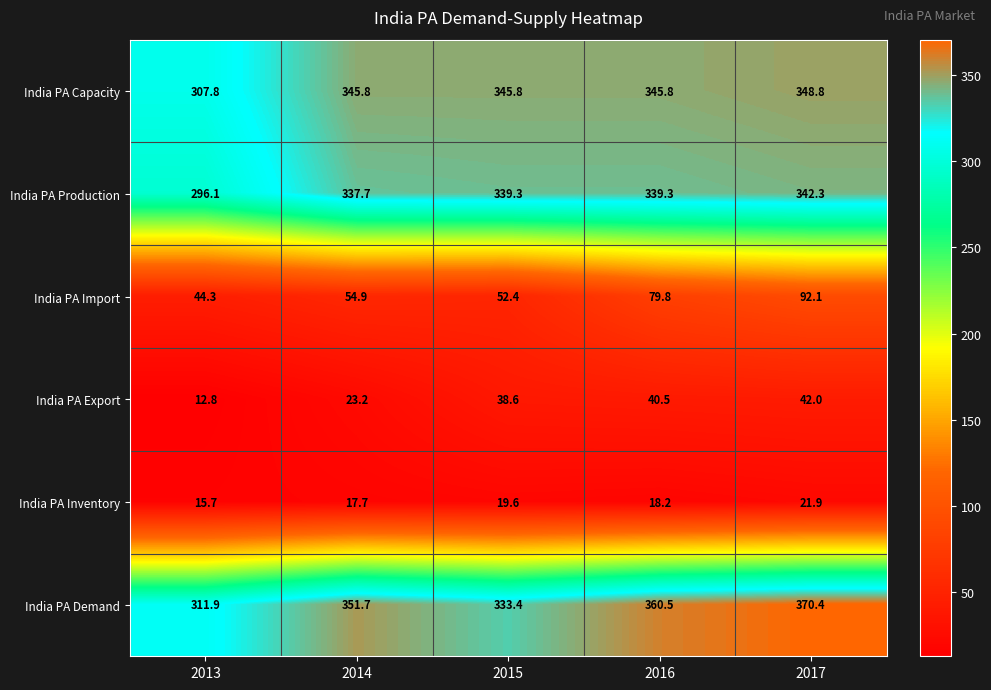

Reading left to right, what are all the values shown in this chart?

India PA Capacity: 2013=307.8	2014=345.8	2015=345.8	2016=345.8	2017=348.8
India PA Production: 2013=296.1	2014=337.7	2015=339.3	2016=339.3	2017=342.3
India PA Import: 2013=44.3	2014=54.9	2015=52.4	2016=79.8	2017=92.1
India PA Export: 2013=12.8	2014=23.2	2015=38.6	2016=40.5	2017=42.0
India PA Inventory: 2013=15.7	2014=17.7	2015=19.6	2016=18.2	2017=21.9
India PA Demand: 2013=311.9	2014=351.7	2015=333.4	2016=360.5	2017=370.4